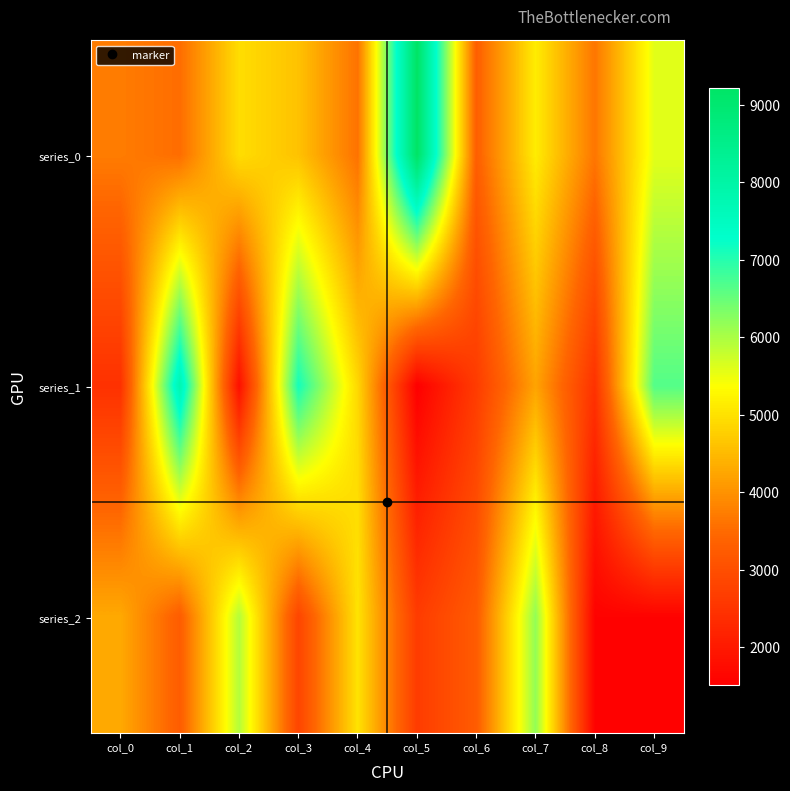

Reading right to left, list all the values displayed in this chart.

series_0: col_9=5573	col_8=3648	col_7=5135	col_6=3307	col_5=9208	col_4=3597	col_3=4598	col_2=4947	col_1=3532	col_0=3723
series_1: col_9=6656	col_8=2461	col_7=4220	col_6=2647	col_5=1512	col_4=4873	col_3=7134	col_2=1808	col_1=7820	col_0=2446
series_2: col_9=1568	col_8=1568	col_7=6177	col_6=3248	col_5=2652	col_4=5016	col_3=2826	col_2=5931	col_1=3265	col_0=4291